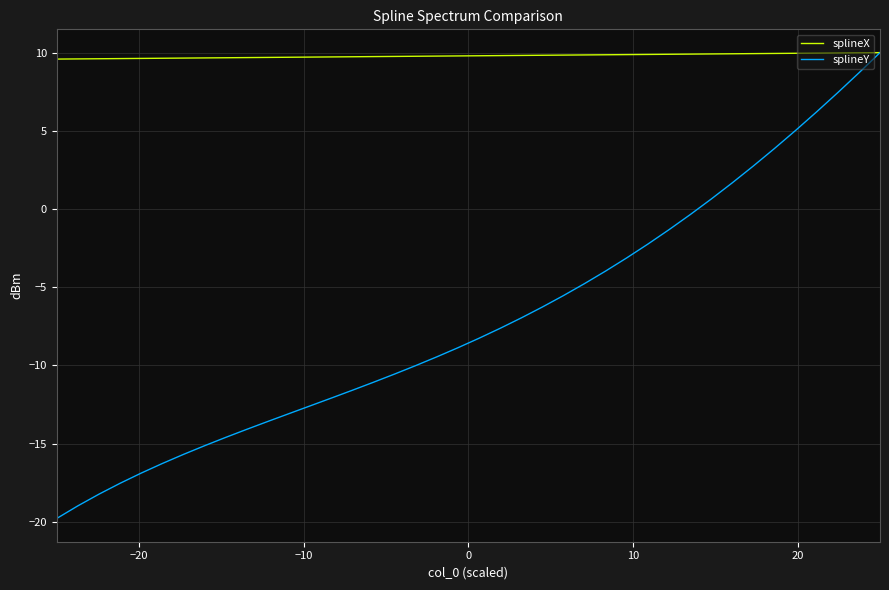

Which series has the largest total across all categories?

splineX